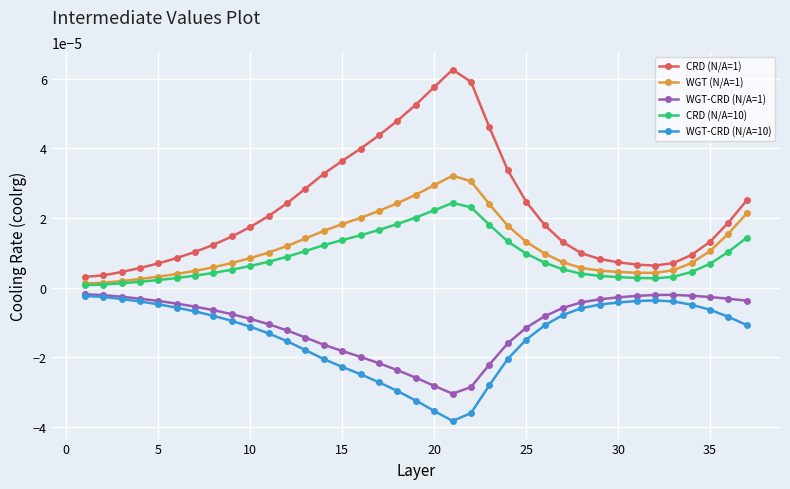

Which series has the largest total across all categories?

CRD (N/A=1)